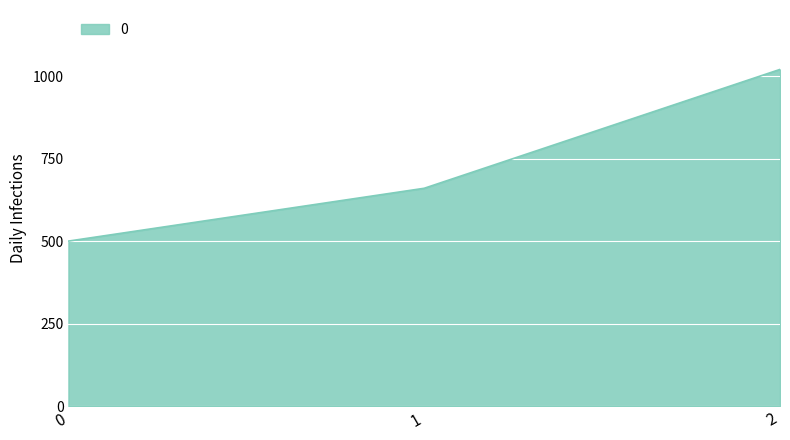

What is the difference between the maximum and second lowest values?

360